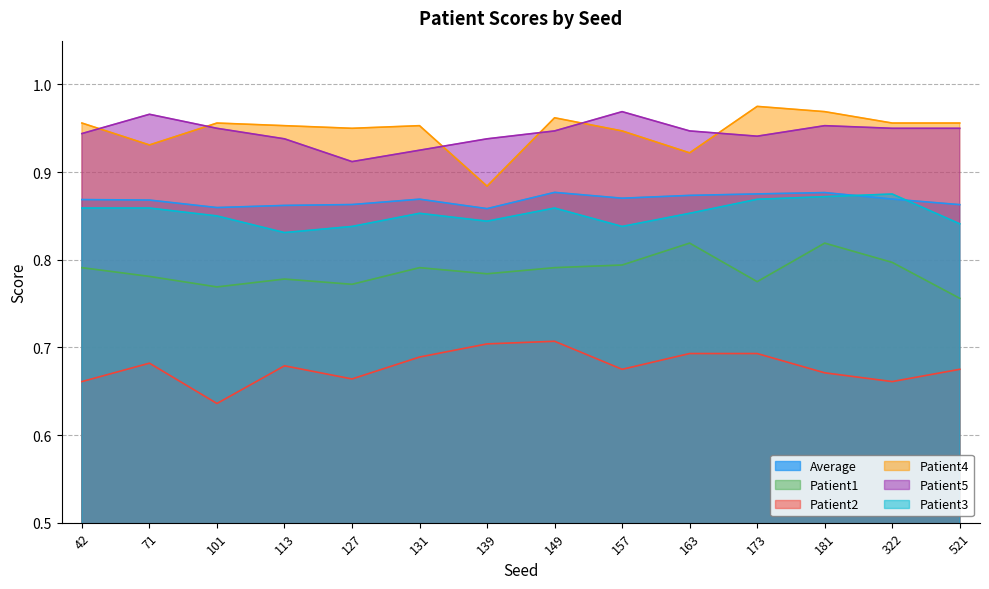

True or false: Average and Patient2 cross at least once.

False